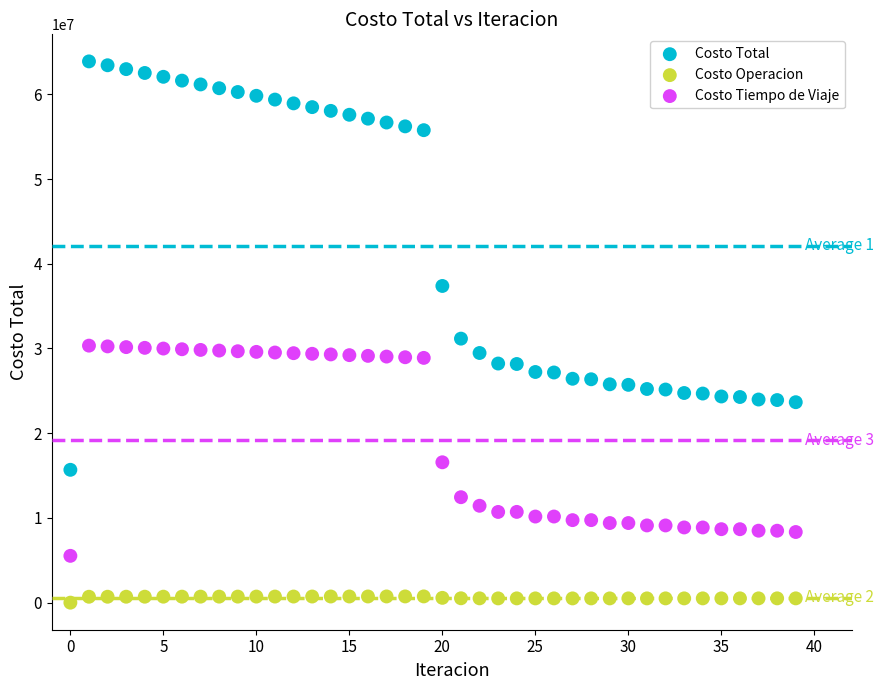

In the Costo Total series, what Y value is closest to 39783703?

37380013.9